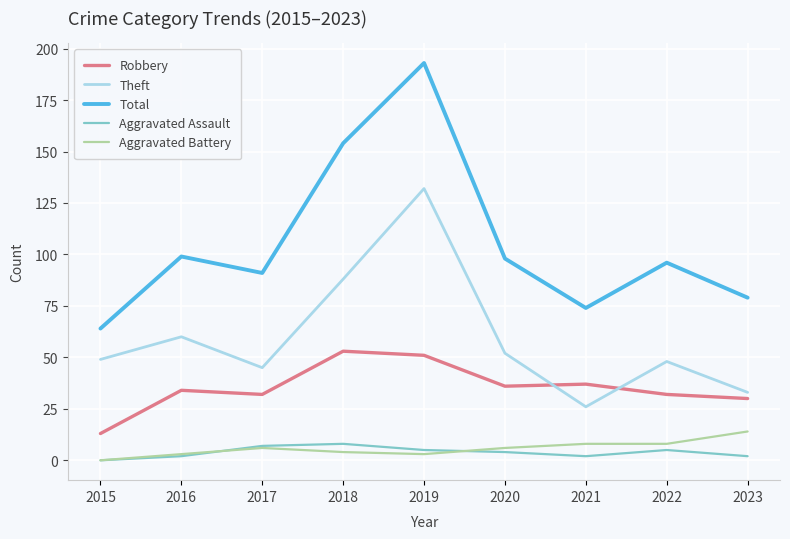

List the series in order of their peak value, lowest first.

Aggravated Assault, Aggravated Battery, Robbery, Theft, Total